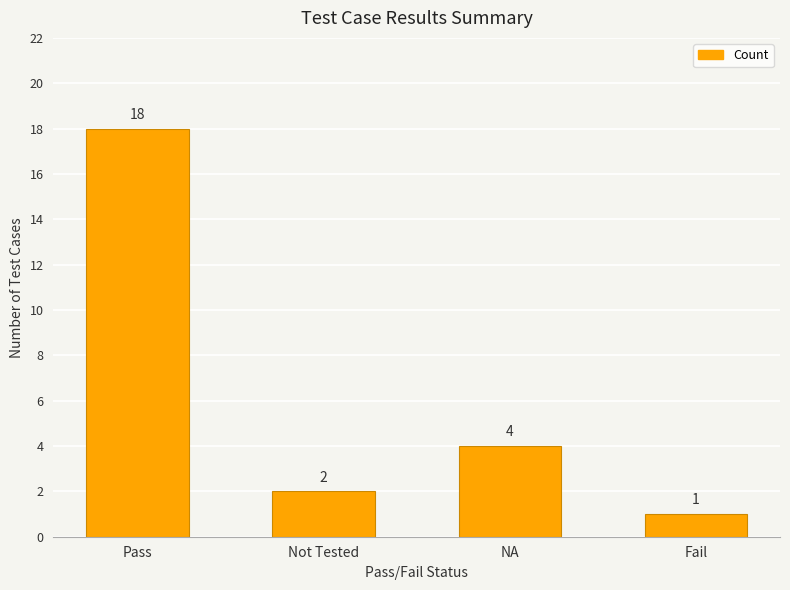

Reading left to right, extract all data points from this chart.

18	2	4	1